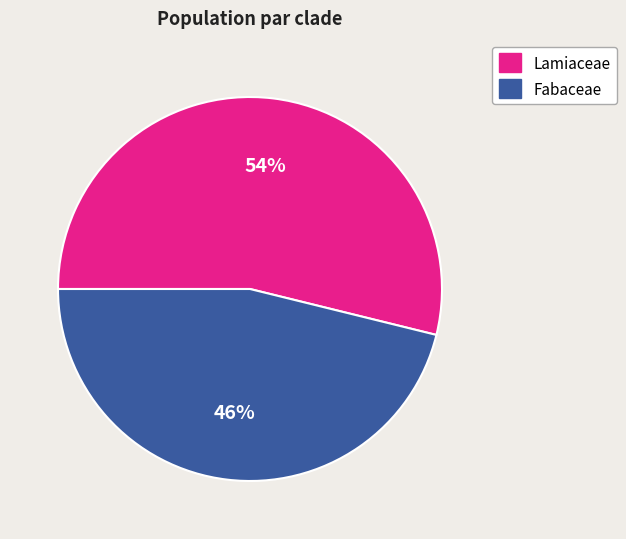

Count the number of slices in the pie.

2